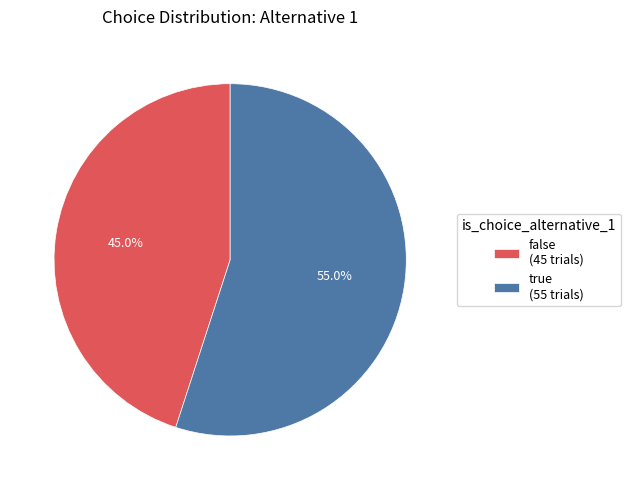

Between true (55 trials) and false (45 trials), which is larger?

true (55 trials)